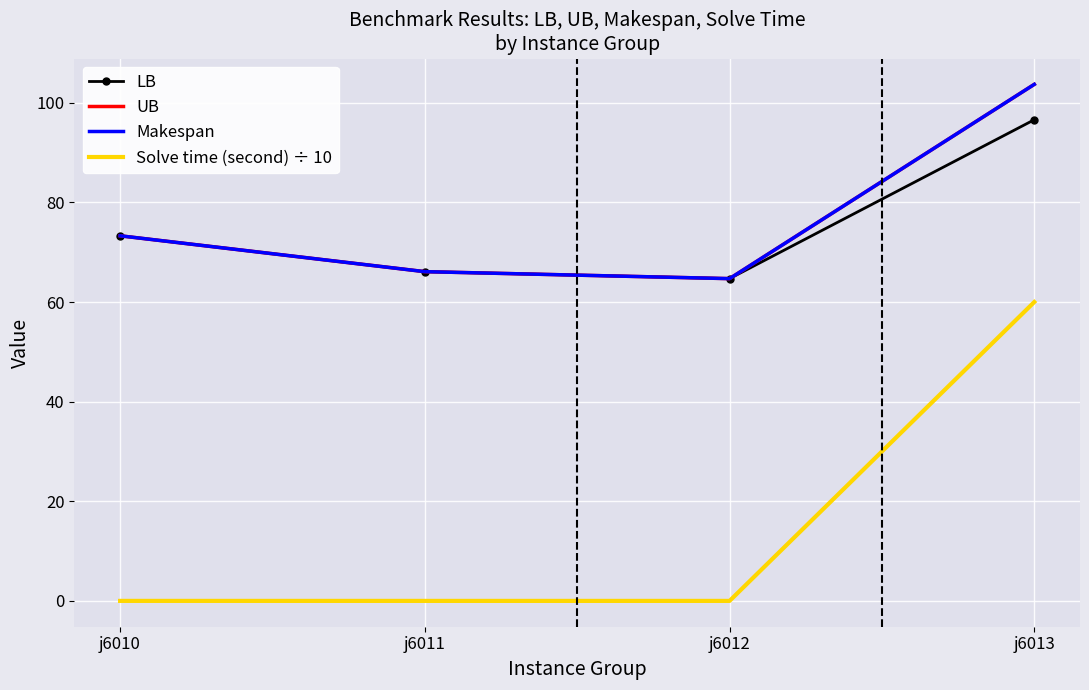

At which category does the chart reach its minimum across all series?

j6011